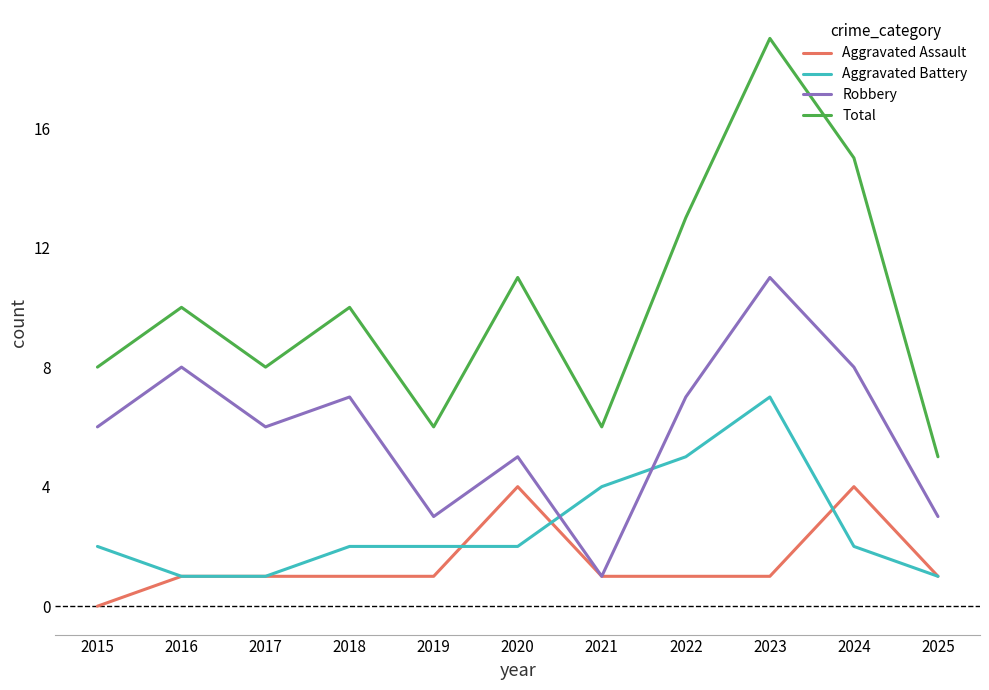

Reading left to right, transcribe all the data shown in this chart.

Aggravated Assault: 2015=0	2016=1	2017=1	2018=1	2019=1	2020=4	2021=1	2022=1	2023=1	2024=4	2025=1
Aggravated Battery: 2015=2	2016=1	2017=1	2018=2	2019=2	2020=2	2021=4	2022=5	2023=7	2024=2	2025=1
Robbery: 2015=6	2016=8	2017=6	2018=7	2019=3	2020=5	2021=1	2022=7	2023=11	2024=8	2025=3
Total: 2015=8	2016=10	2017=8	2018=10	2019=6	2020=11	2021=6	2022=13	2023=19	2024=15	2025=5